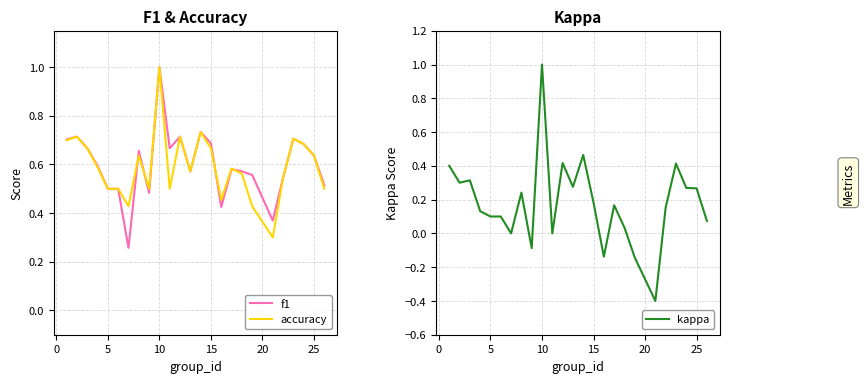

Which category has the highest value in the accuracy series?

10